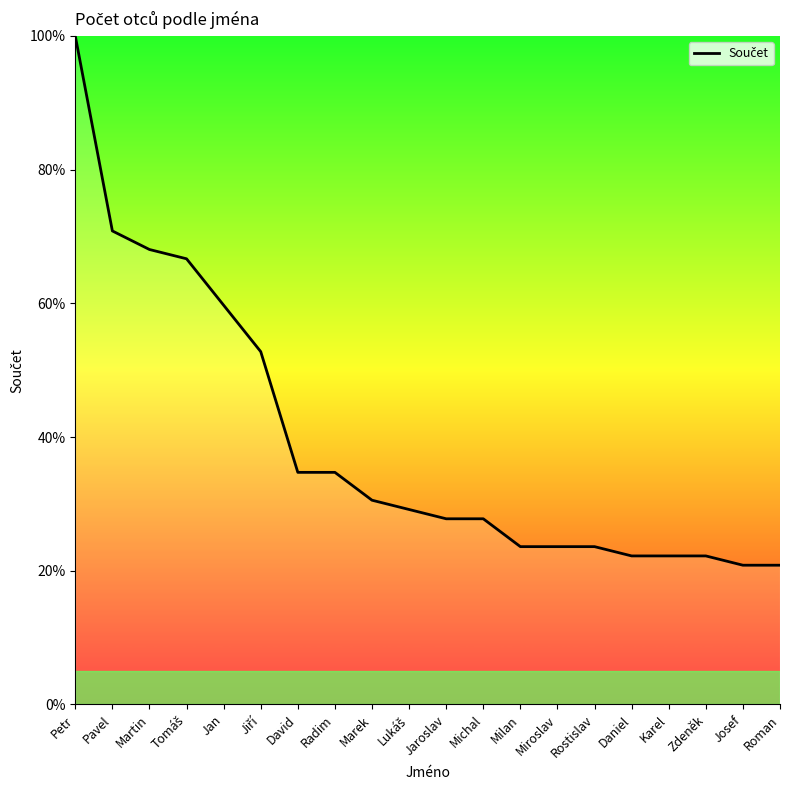

Where is the data nearest to the value 60?

Jan